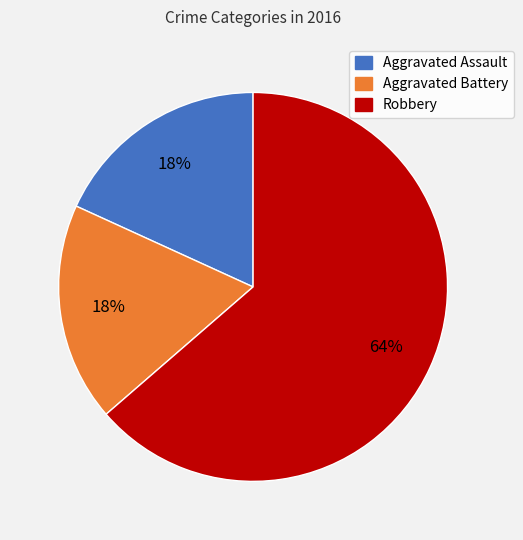

To the nearest percent, what portion does Aggravated Assault represent?

18%